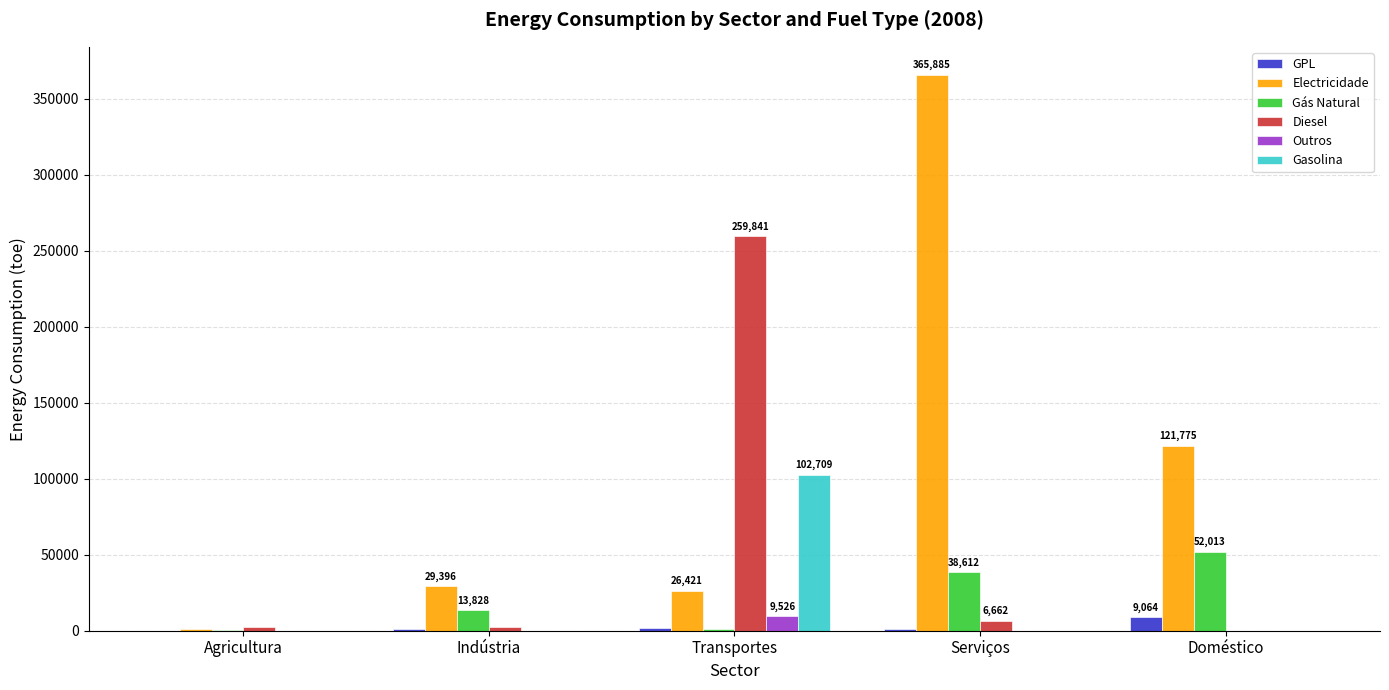

How many data points does each series have?

5